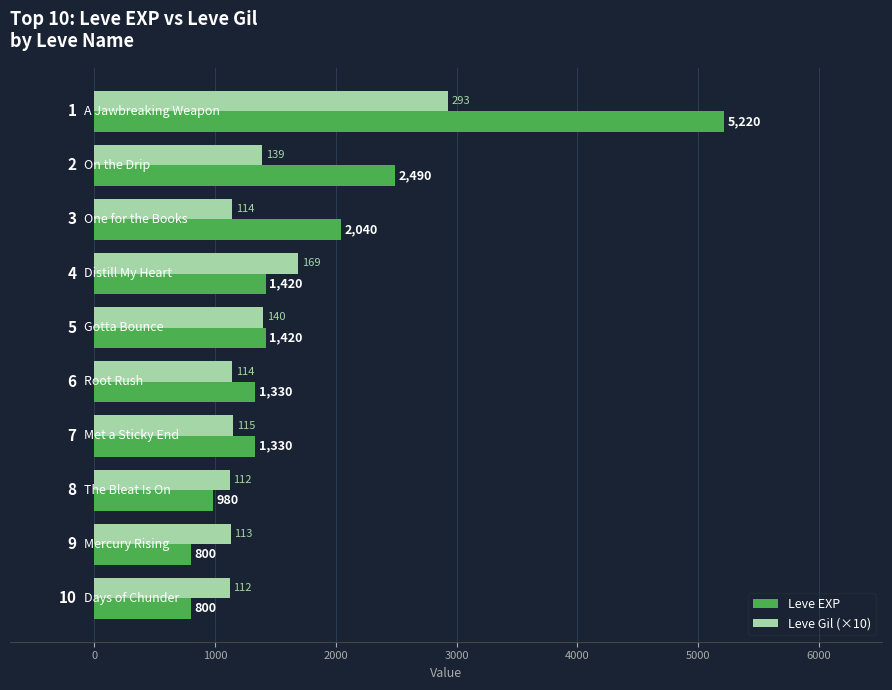

What are all the series names shown in the legend?

Leve EXP, Leve Gil (×10)